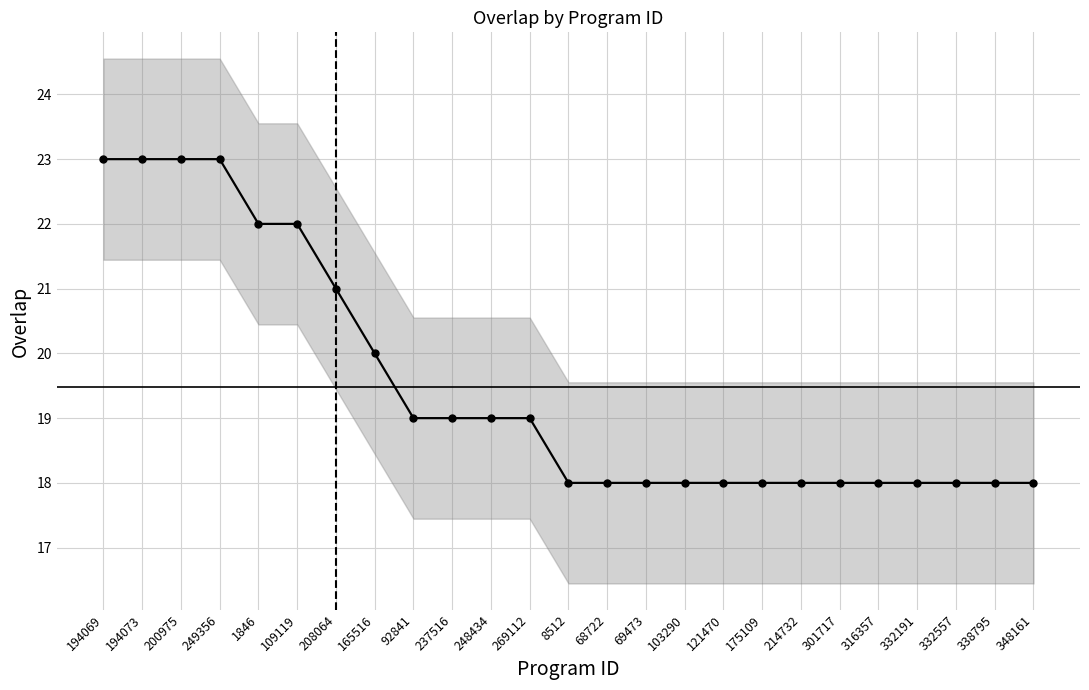

What is the value of the 6th point from the left?

22